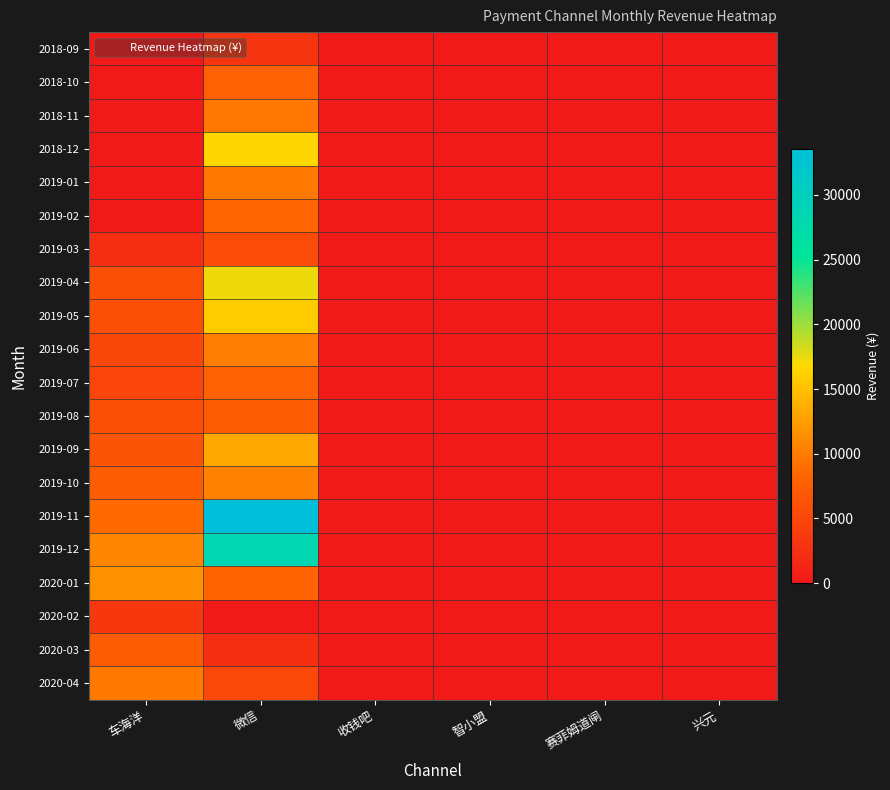

Reading left to right, what are all the values shown in this chart?

2018-09: 车海洋=0.0	微信=3114.1	收钱吧=0.0	智小盟=0.0	赛菲姆道闸=0.0	兴元=0.0
2018-10: 车海洋=0.0	微信=7946.1	收钱吧=0.0	智小盟=0.0	赛菲姆道闸=0.0	兴元=0.0
2018-11: 车海洋=0.0	微信=9673.1	收钱吧=0.0	智小盟=0.0	赛菲姆道闸=0.0	兴元=0.0
2018-12: 车海洋=0.0	微信=16683.3	收钱吧=0.0	智小盟=0.0	赛菲姆道闸=0.0	兴元=0.0
2019-01: 车海洋=0.0	微信=9750.5	收钱吧=0.0	智小盟=0.0	赛菲姆道闸=0.0	兴元=0.0
2019-02: 车海洋=0.0	微信=8318.4	收钱吧=0.0	智小盟=0.0	赛菲姆道闸=0.0	兴元=0.0
2019-03: 车海洋=2234.4	微信=5581.4	收钱吧=0.0	智小盟=0.0	赛菲姆道闸=0.0	兴元=0.0
2019-04: 车海洋=5965.0	微信=17368.5	收钱吧=0.0	智小盟=0.0	赛菲姆道闸=0.0	兴元=0.0
2019-05: 车海洋=5973.4	微信=15903.0	收钱吧=0.0	智小盟=0.0	赛菲姆道闸=0.0	兴元=0.0
2019-06: 车海洋=5106.8	微信=10123.5	收钱吧=0.0	智小盟=0.0	赛菲姆道闸=0.0	兴元=0.0
2019-07: 车海洋=4710.2	微信=7986.9	收钱吧=0.0	智小盟=0.0	赛菲姆道闸=0.0	兴元=0.0
2019-08: 车海洋=5929.5	微信=7320.5	收钱吧=0.0	智小盟=0.0	赛菲姆道闸=0.0	兴元=0.0
2019-09: 车海洋=6461.3	微信=13348.0	收钱吧=0.0	智小盟=0.0	赛菲姆道闸=0.0	兴元=0.0
2019-10: 车海洋=7512.9	微信=10423.4	收钱吧=0.0	智小盟=0.0	赛菲姆道闸=0.0	兴元=0.0
2019-11: 车海洋=8737.0	微信=33575.9	收钱吧=0.0	智小盟=0.0	赛菲姆道闸=0.0	兴元=0.0
2019-12: 车海洋=10661.0	微信=28503.0	收钱吧=0.0	智小盟=0.0	赛菲姆道闸=0.0	兴元=0.0
2020-01: 车海洋=11588.8	微信=8013.8	收钱吧=0.0	智小盟=0.0	赛菲姆道闸=0.0	兴元=0.0
2020-02: 车海洋=3357.1	微信=156.0	收钱吧=0.0	智小盟=0.0	赛菲姆道闸=0.0	兴元=0.0
2020-03: 车海洋=7265.0	微信=2326.0	收钱吧=0.0	智小盟=0.0	赛菲姆道闸=0.0	兴元=0.0
2020-04: 车海洋=9854.2	微信=5155.2	收钱吧=0.0	智小盟=0.0	赛菲姆道闸=0.0	兴元=0.0